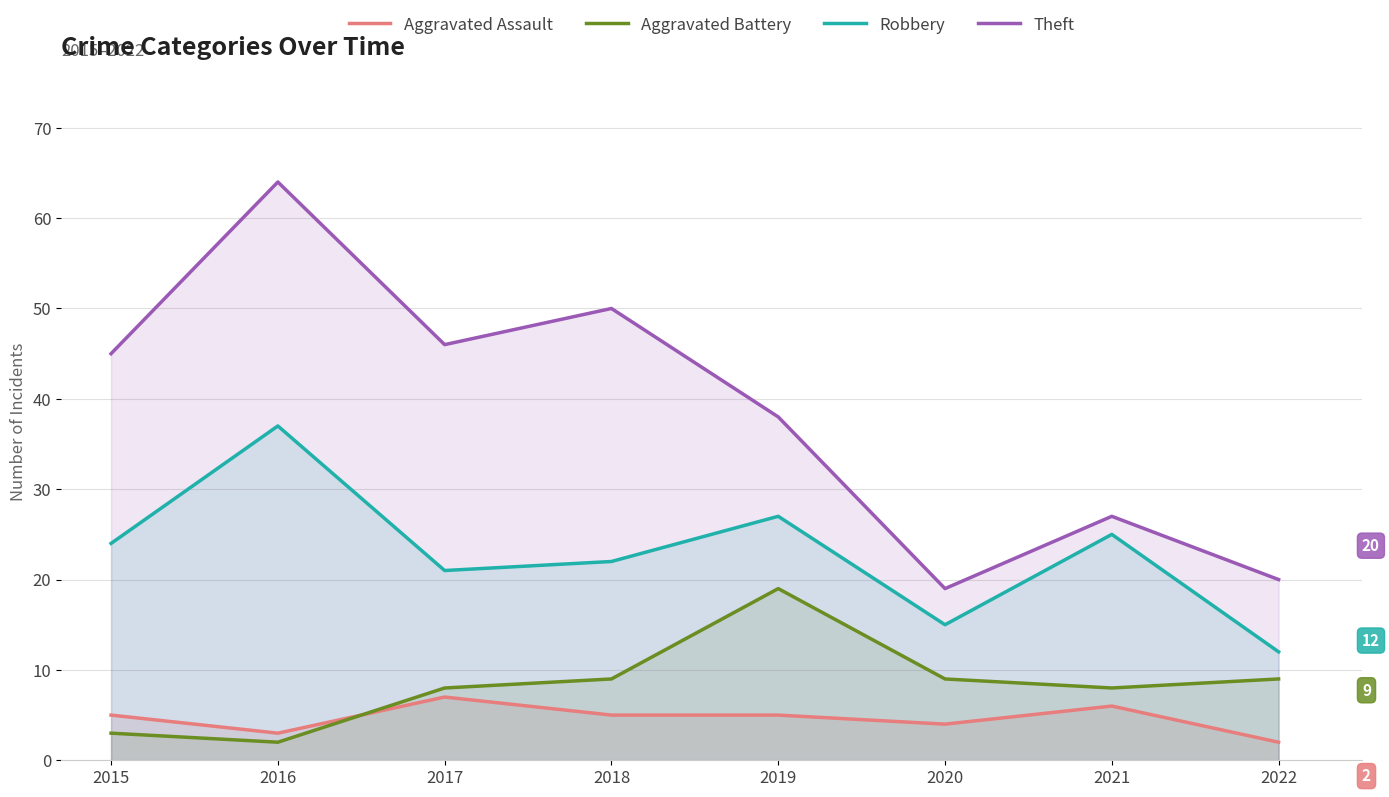

Rank the series at 2018 from highest to lowest value.

Theft, Robbery, Aggravated Battery, Aggravated Assault